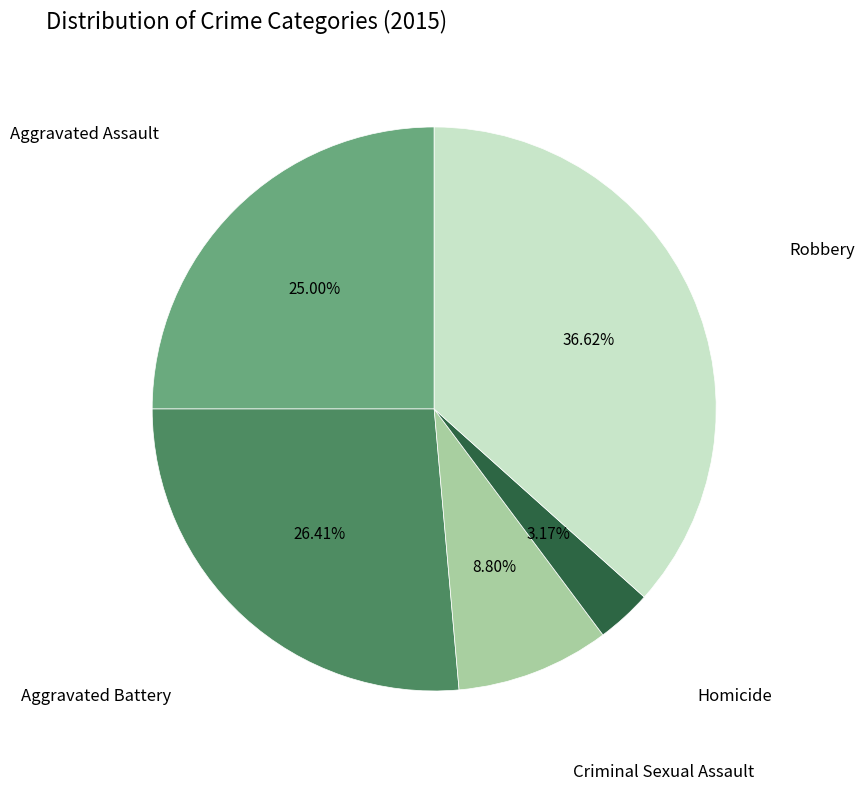

Does any single category account for the majority?

No